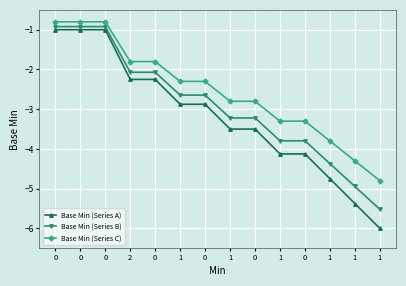

What are all the series names shown in the legend?

Base Min (Series A), Base Min (Series B), Base Min (Series C)